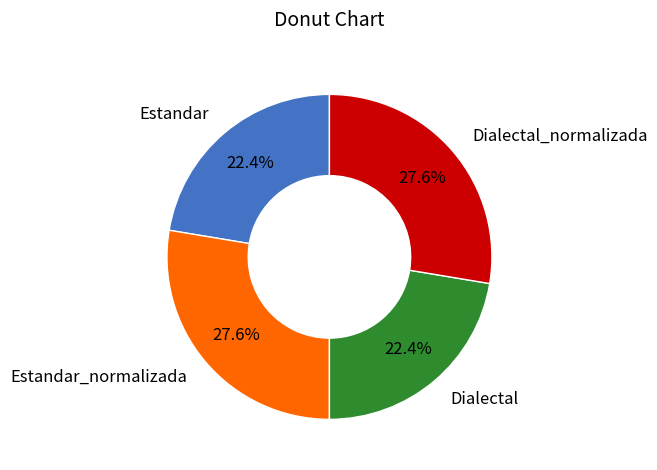

Is there a majority slice in this chart?

No